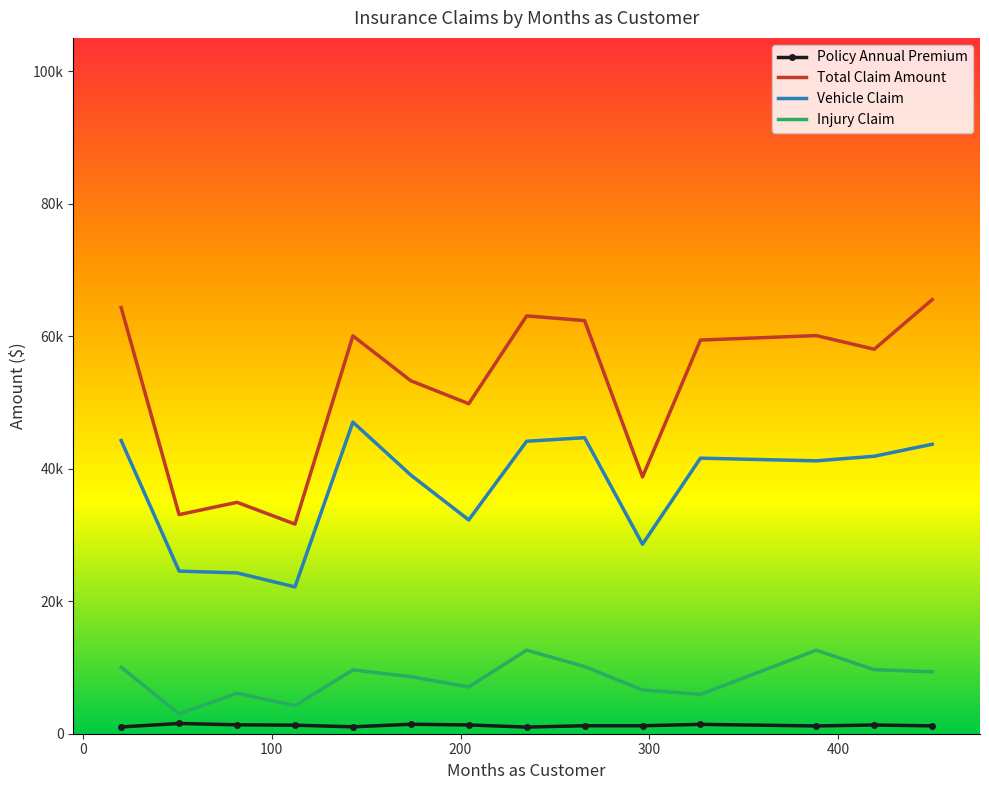

True or false: Policy Annual Premium and Vehicle Claim cross at least once.

False